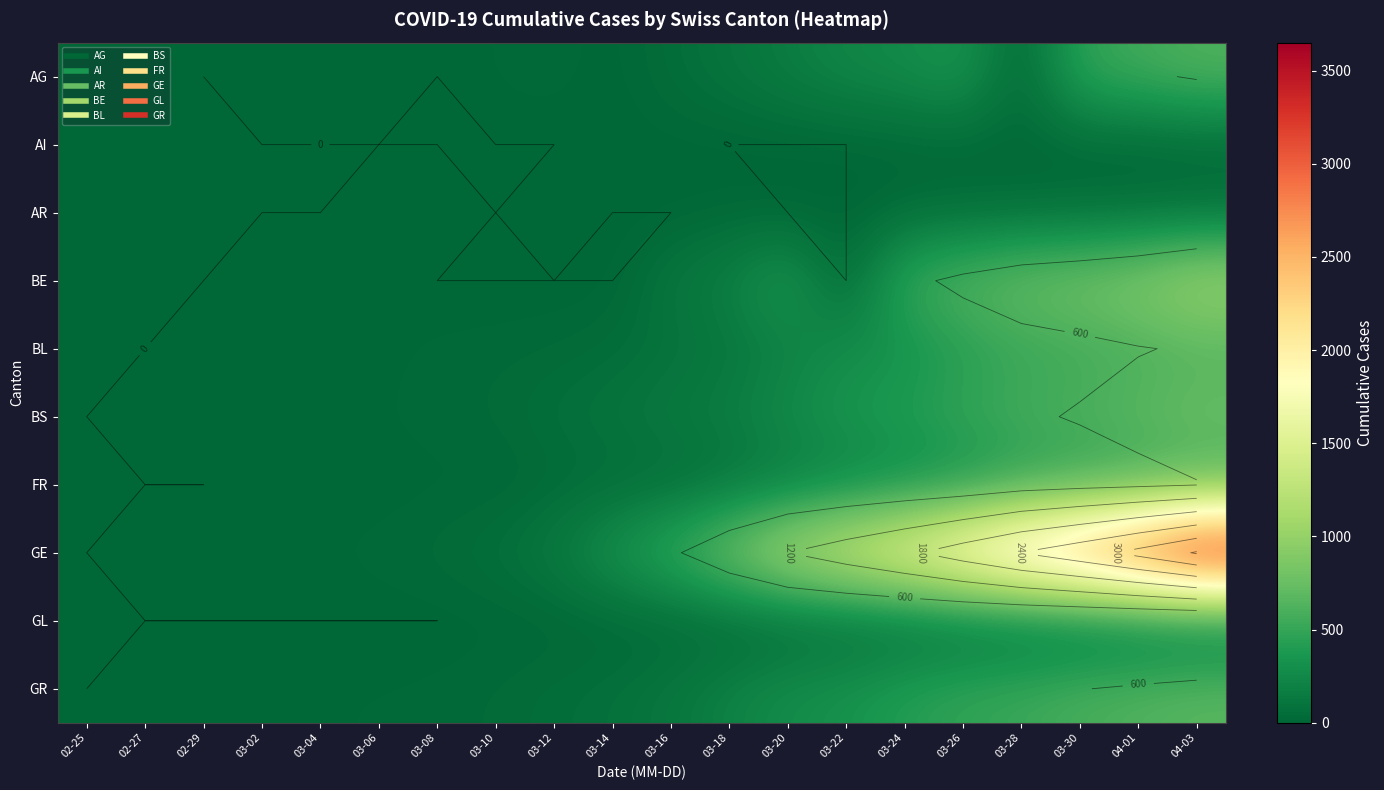

At which category does the chart reach its minimum across all series?

02-25